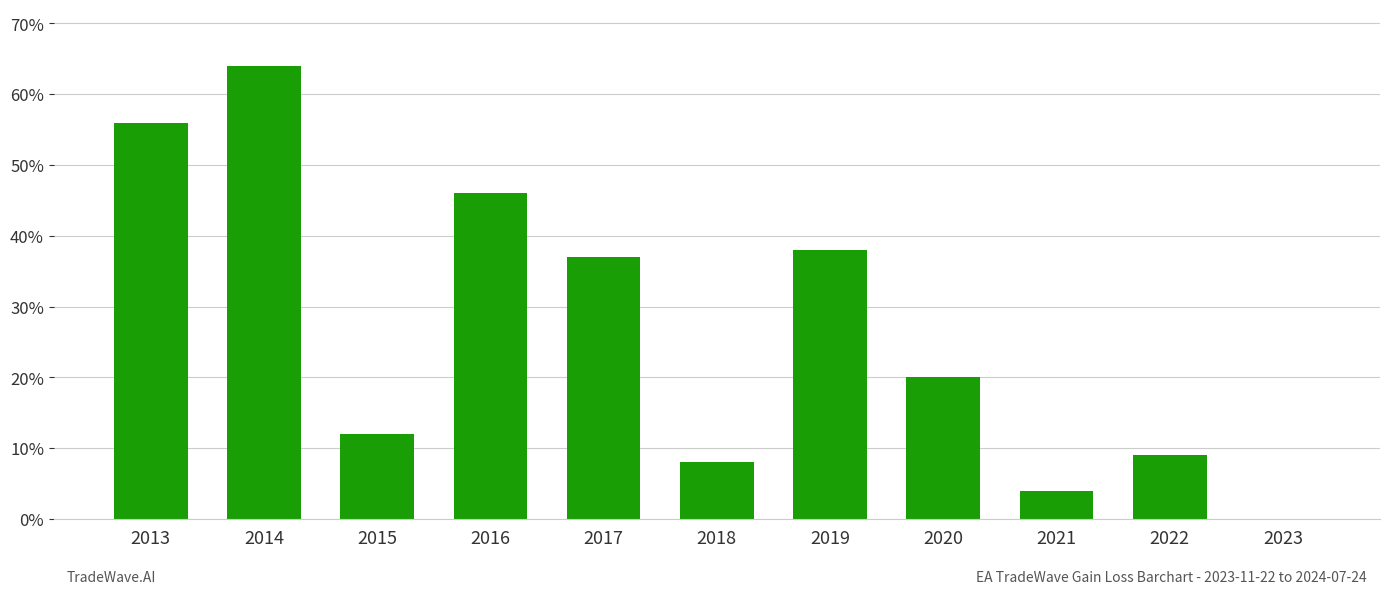

True or false: the data shows 13 at 2016.

False